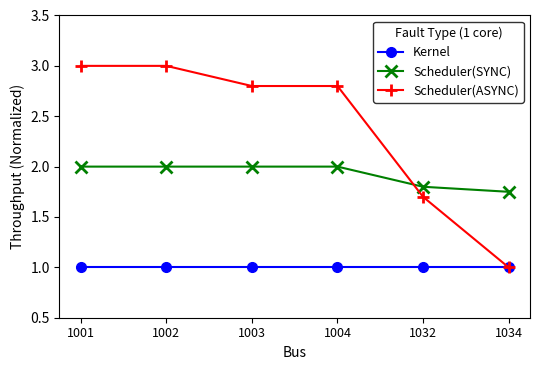

What is the value of the Scheduler(ASYNC) point at the 6th from the left?

1.0